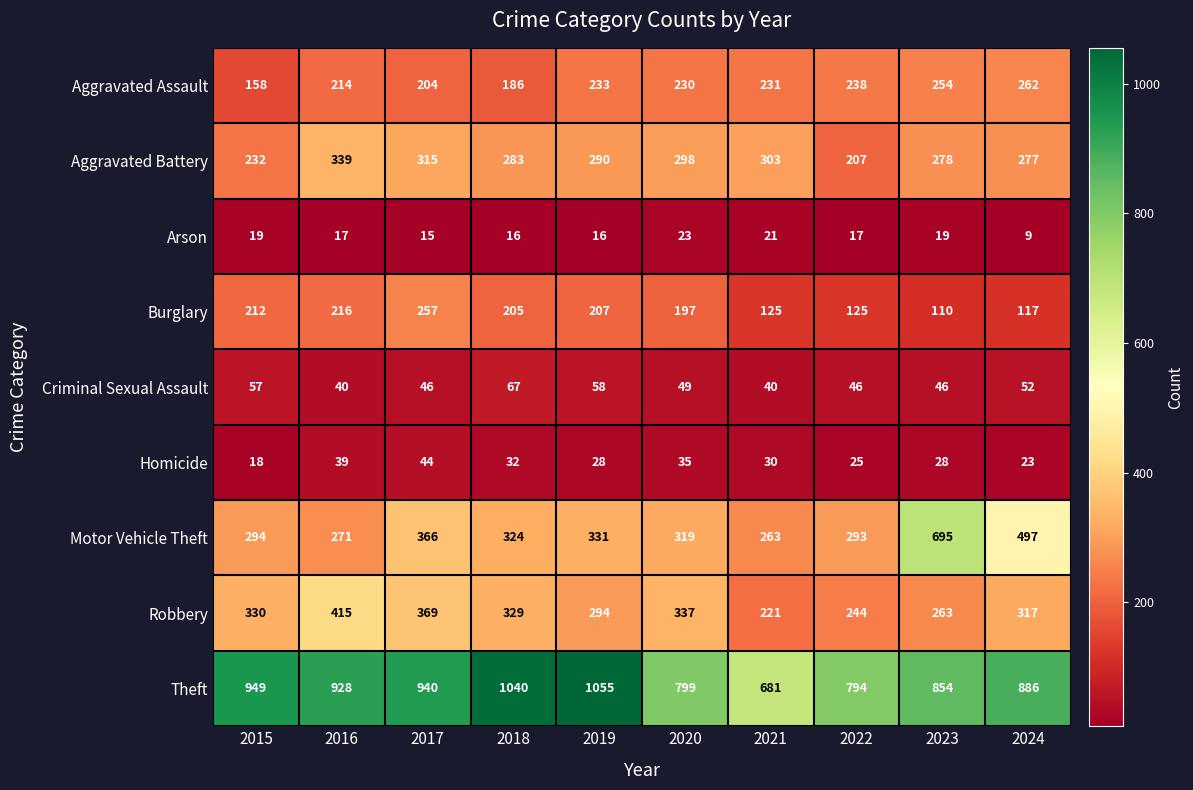

At which label is Robbery closest to 318?

2024